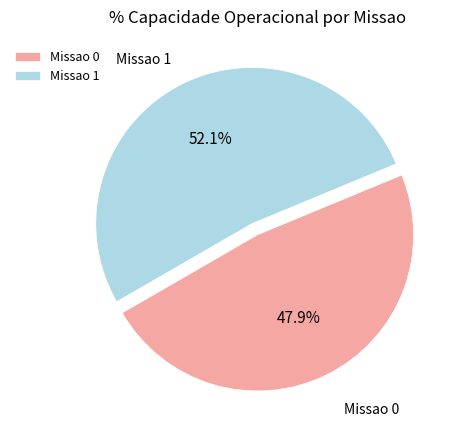

Rank the categories by value from lowest to highest.

Missao 0, Missao 1